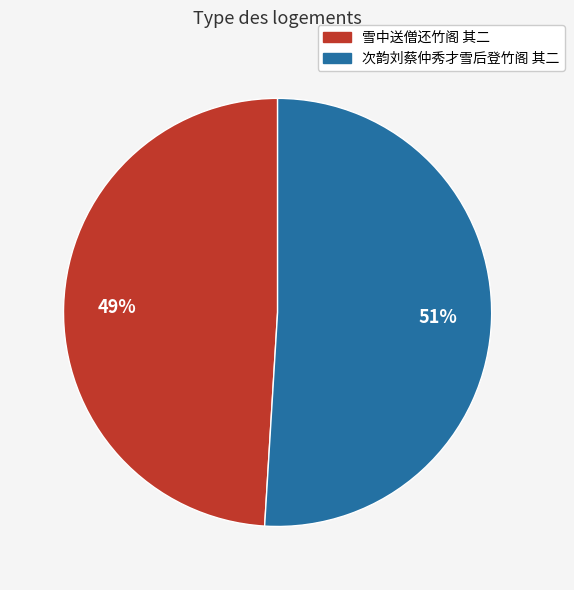

Which slice is the smallest?

雪中送僧还竹阁 其二